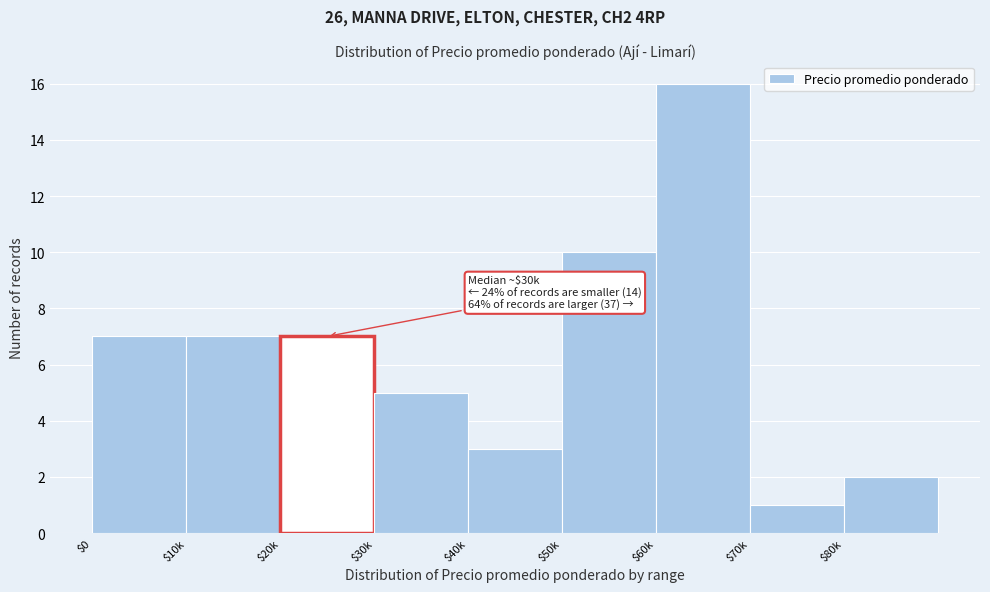

Reading left to right, transcribe all the data shown in this chart.

7	7	7	5	3	10	16	1	2